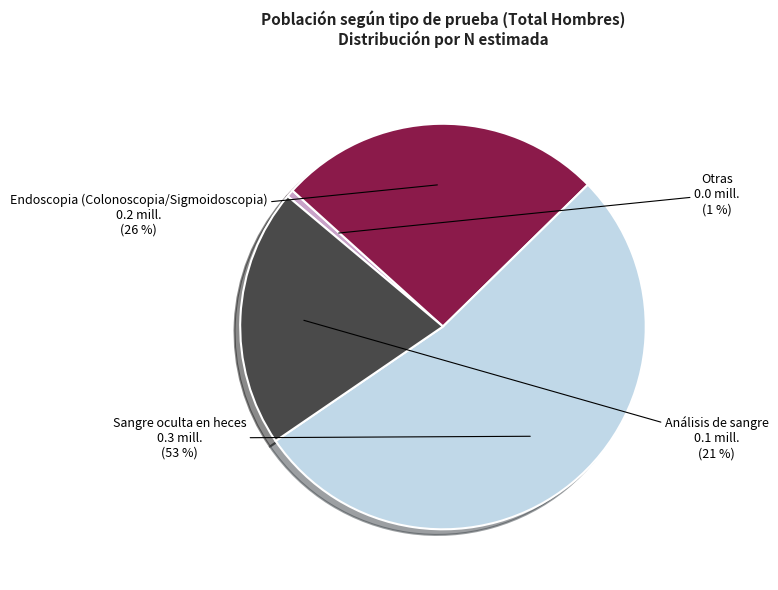

True or false: Otras accounts for 15% of the total.

False